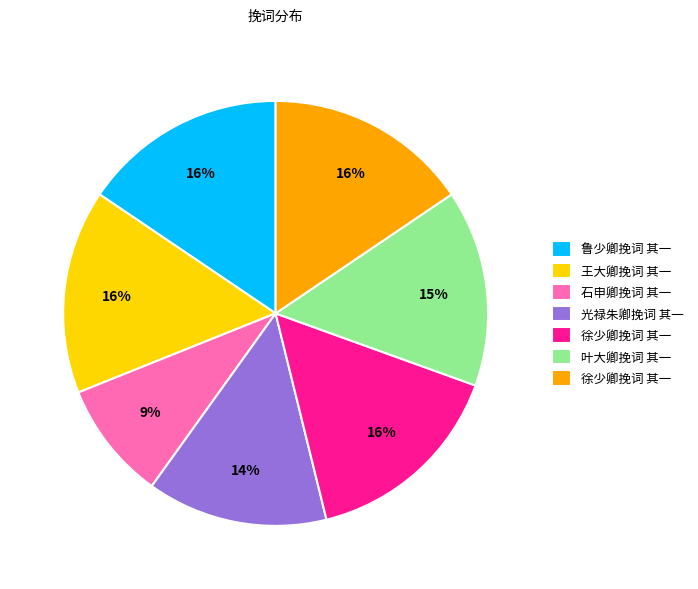

To the nearest percent, what is the average slice percentage?

14%